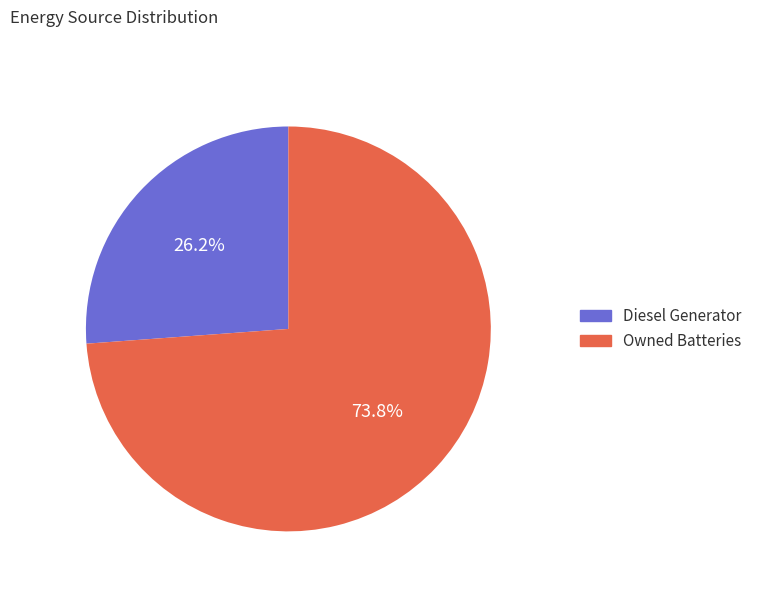

To the nearest percent, what is the difference between the largest and smallest slice percentages?

48%